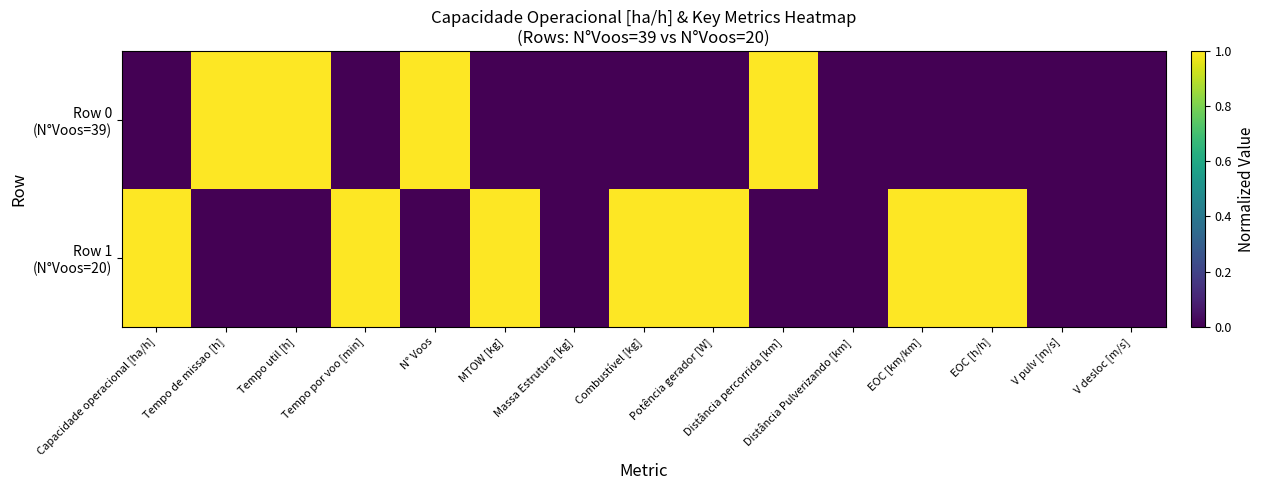

Rank the series at Potência gerador [W] from highest to lowest value.

Row 1 (N°Voos=20), Row 0 (N°Voos=39)